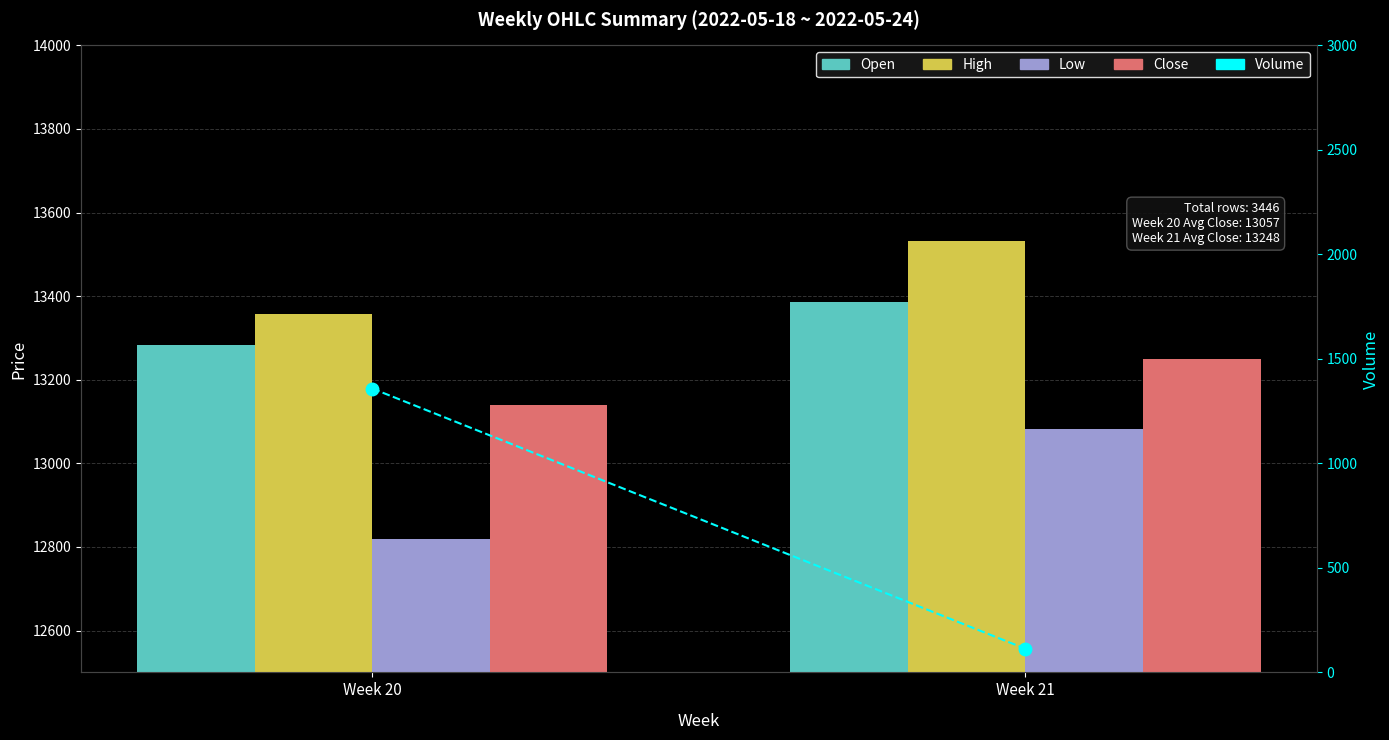

Rank the categories by Volume value from highest to lowest.

Week 20, Week 21